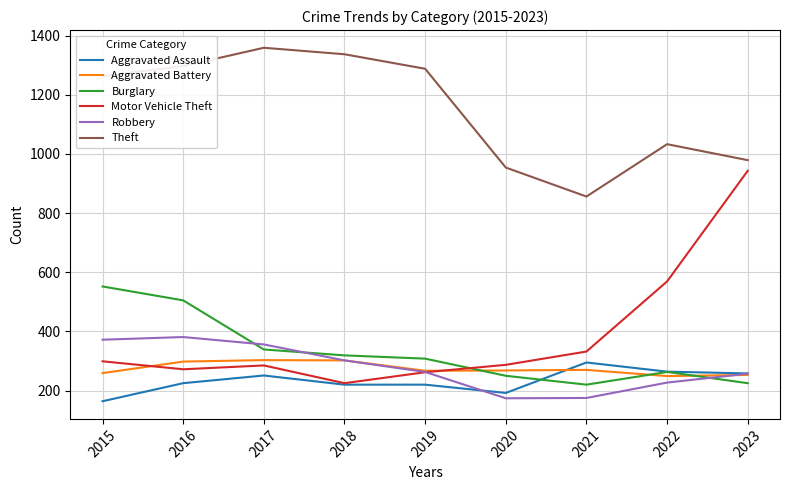

Which series has the largest total across all categories?

Theft